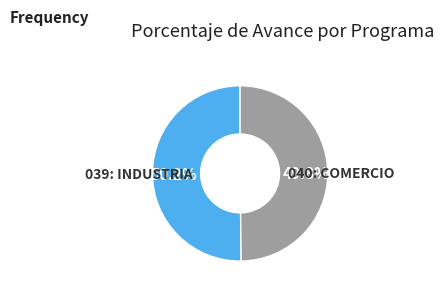

To the nearest percent, what percentage of the pie is 040: COMERCIO?

50%